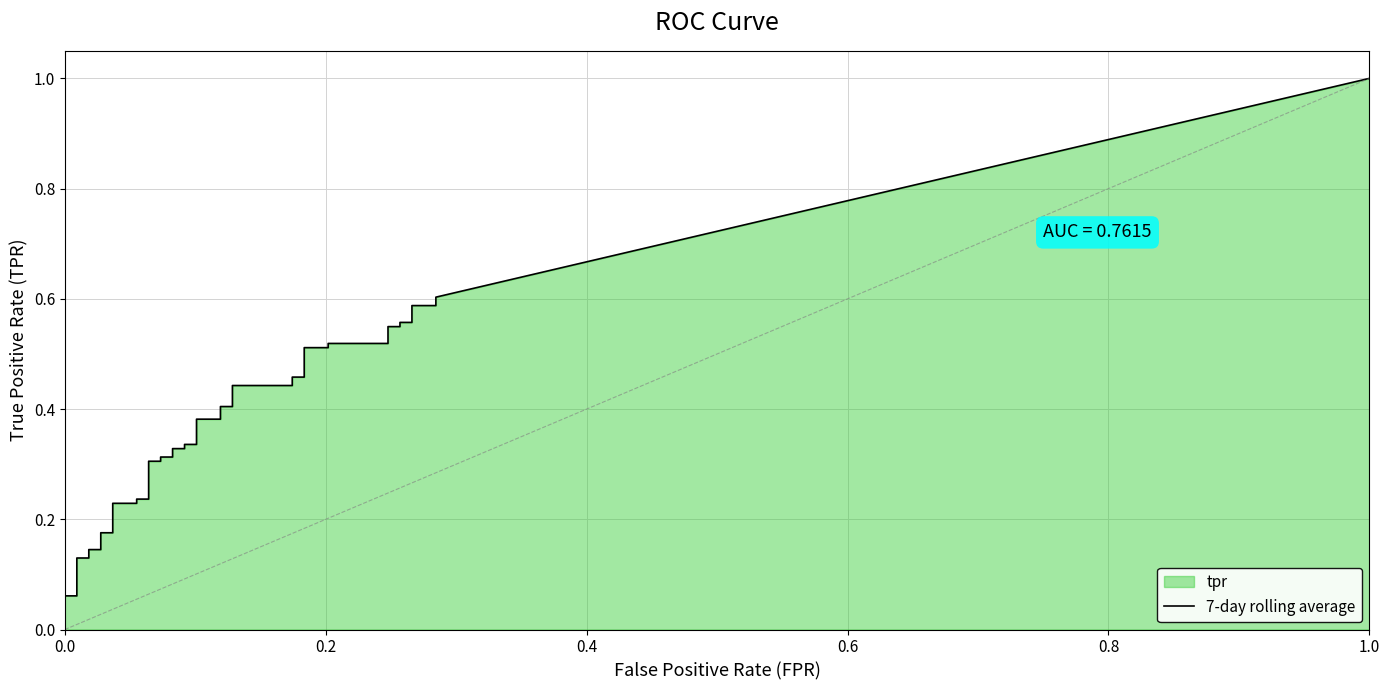

At how many categories does at least one series exceed 0?

40